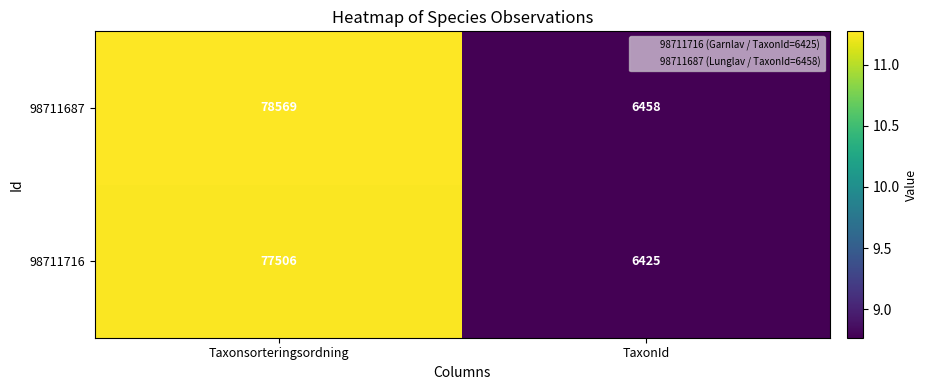

What is the difference between the 98711687 values at Taxonsorteringsordning and TaxonId?

72111